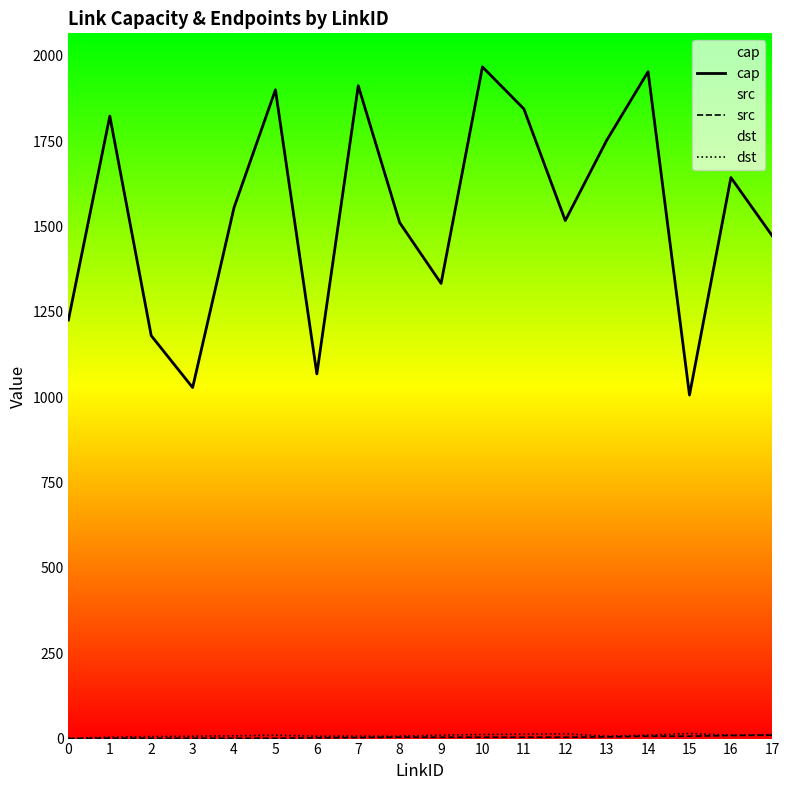

True or false: cap and src cross at least once.

False